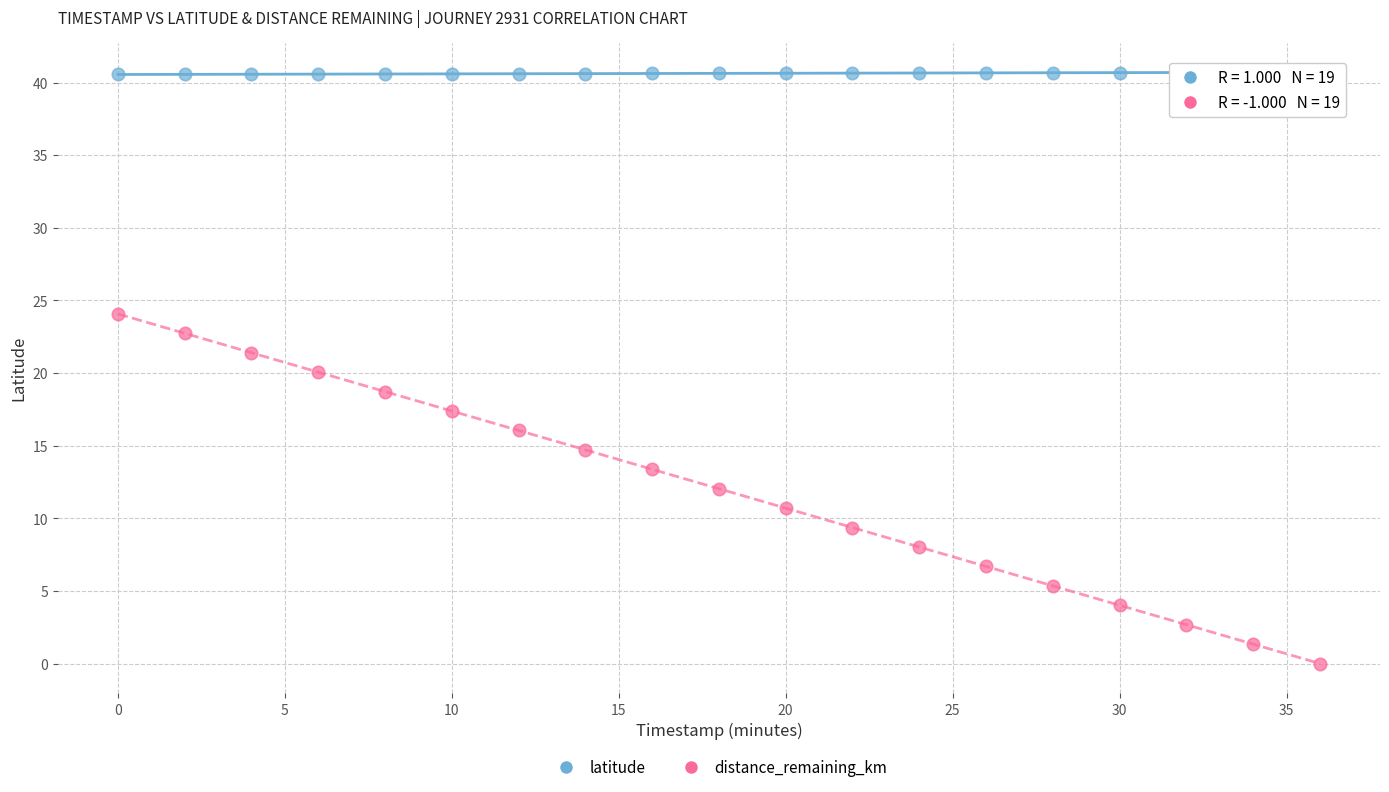

Which series contains the highest Y value?

latitude